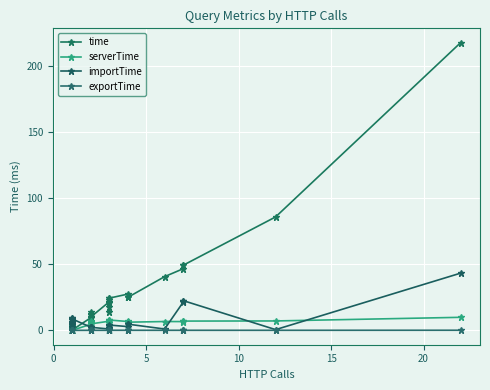

True or false: time and exportTime cross at least once.

False